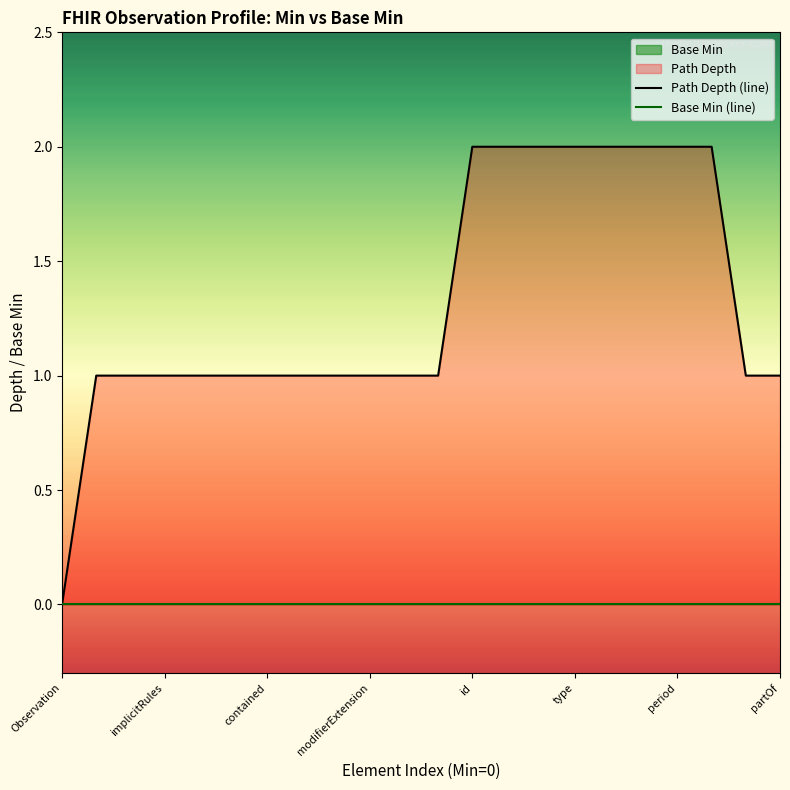

Is the value of Path Depth (line) at 14 greater than the value of Base Min (line) at id?

Yes